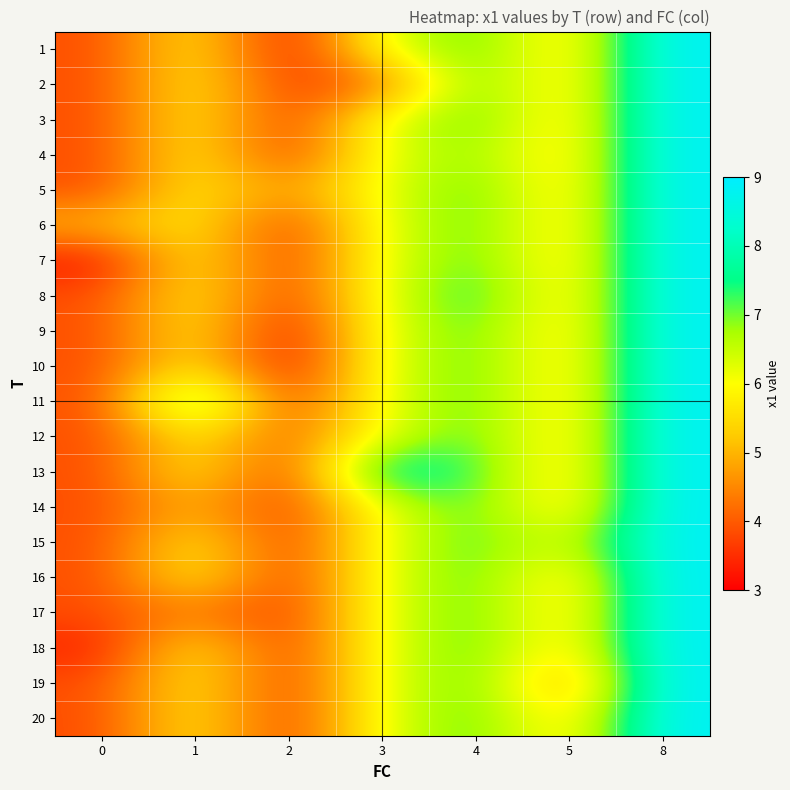

Which series has the largest total across all categories?

13